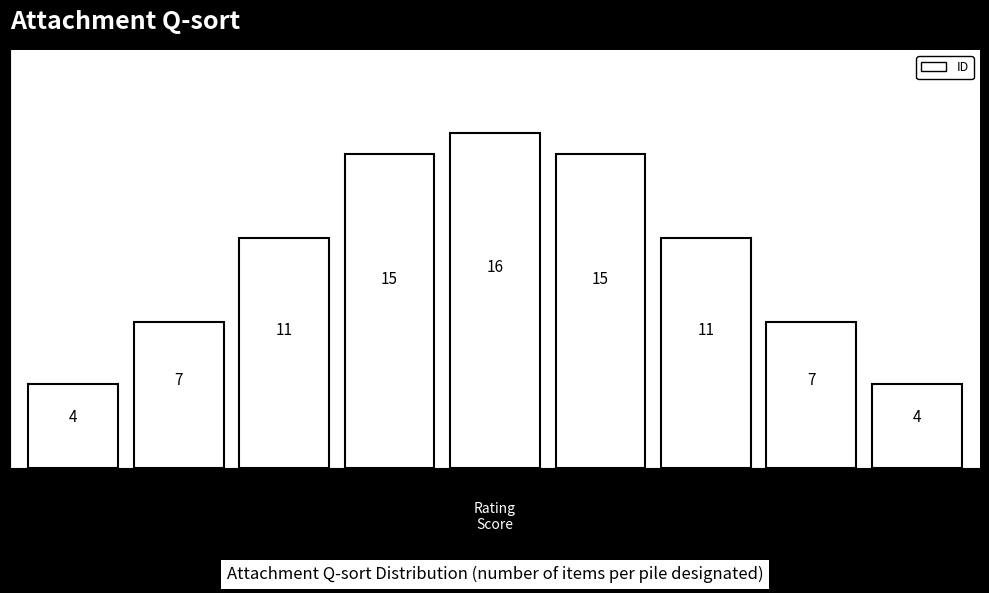

Reading left to right, transcribe all the data shown in this chart.

4	7	11	15	16	15	11	7	4